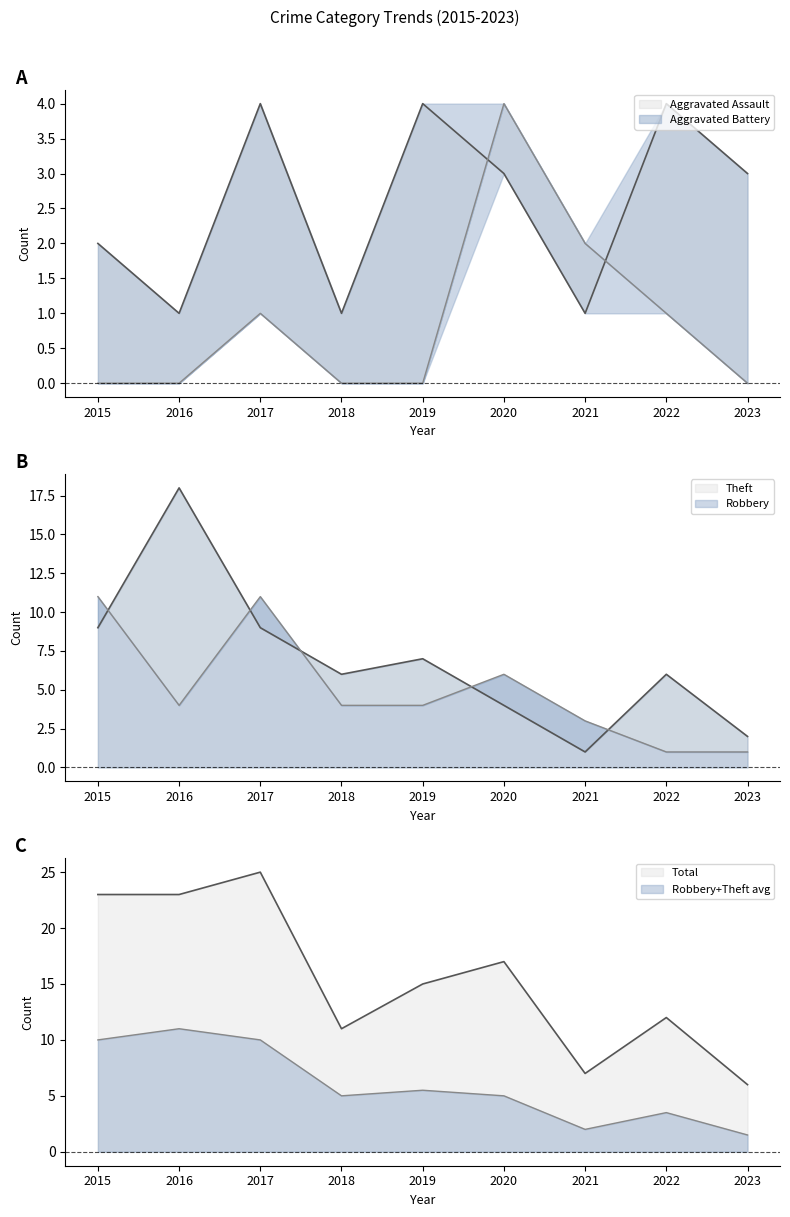

List the series in order of their peak value, highest first.

Total, Theft, Robbery, Aggravated Assault, Aggravated Battery